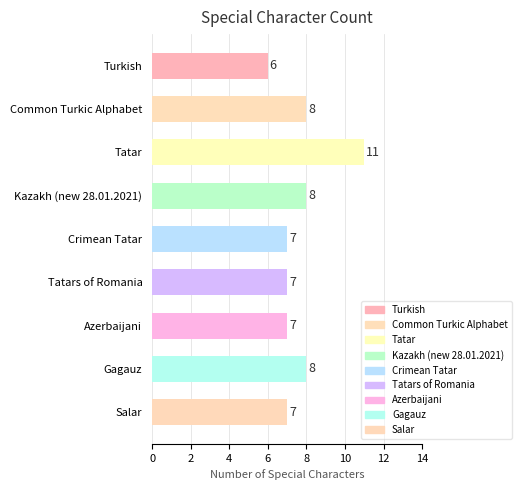

What is the difference between the second highest and second lowest values?

1